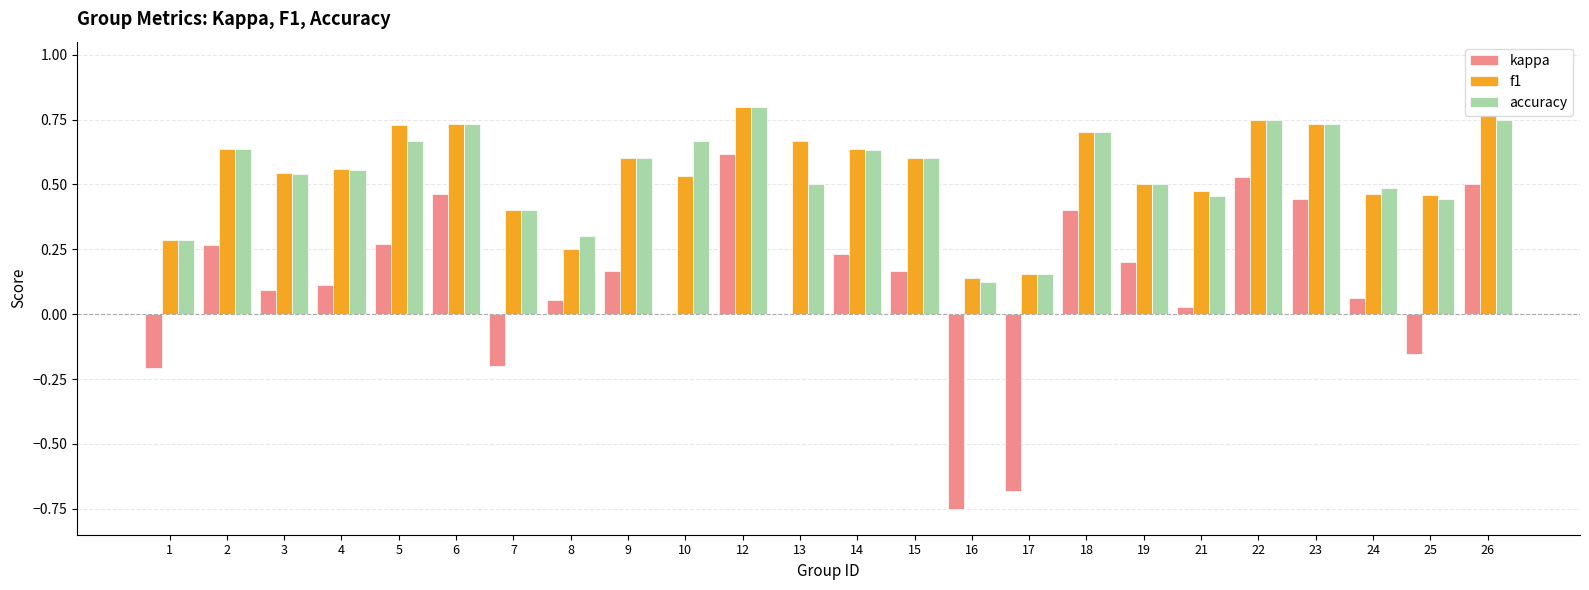

What is the total value across all series at 19?

1.2